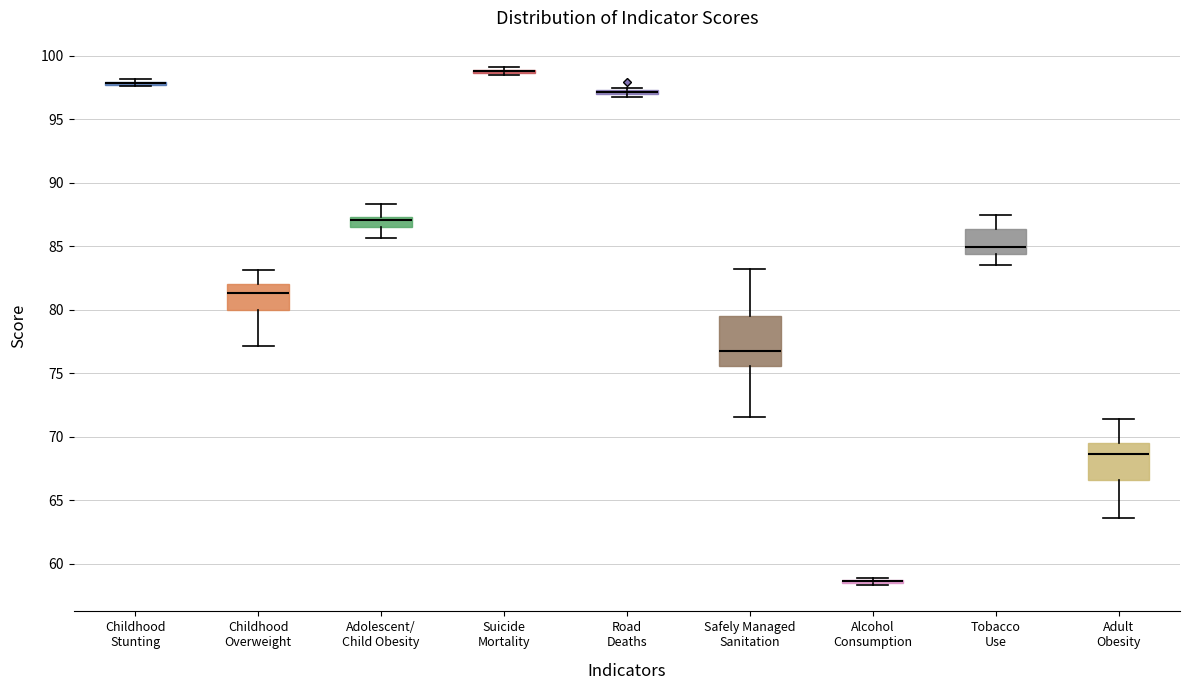

Comparing the boxes themselves (not the whiskers), which one is the tallest?

Safely Managed Sanitation